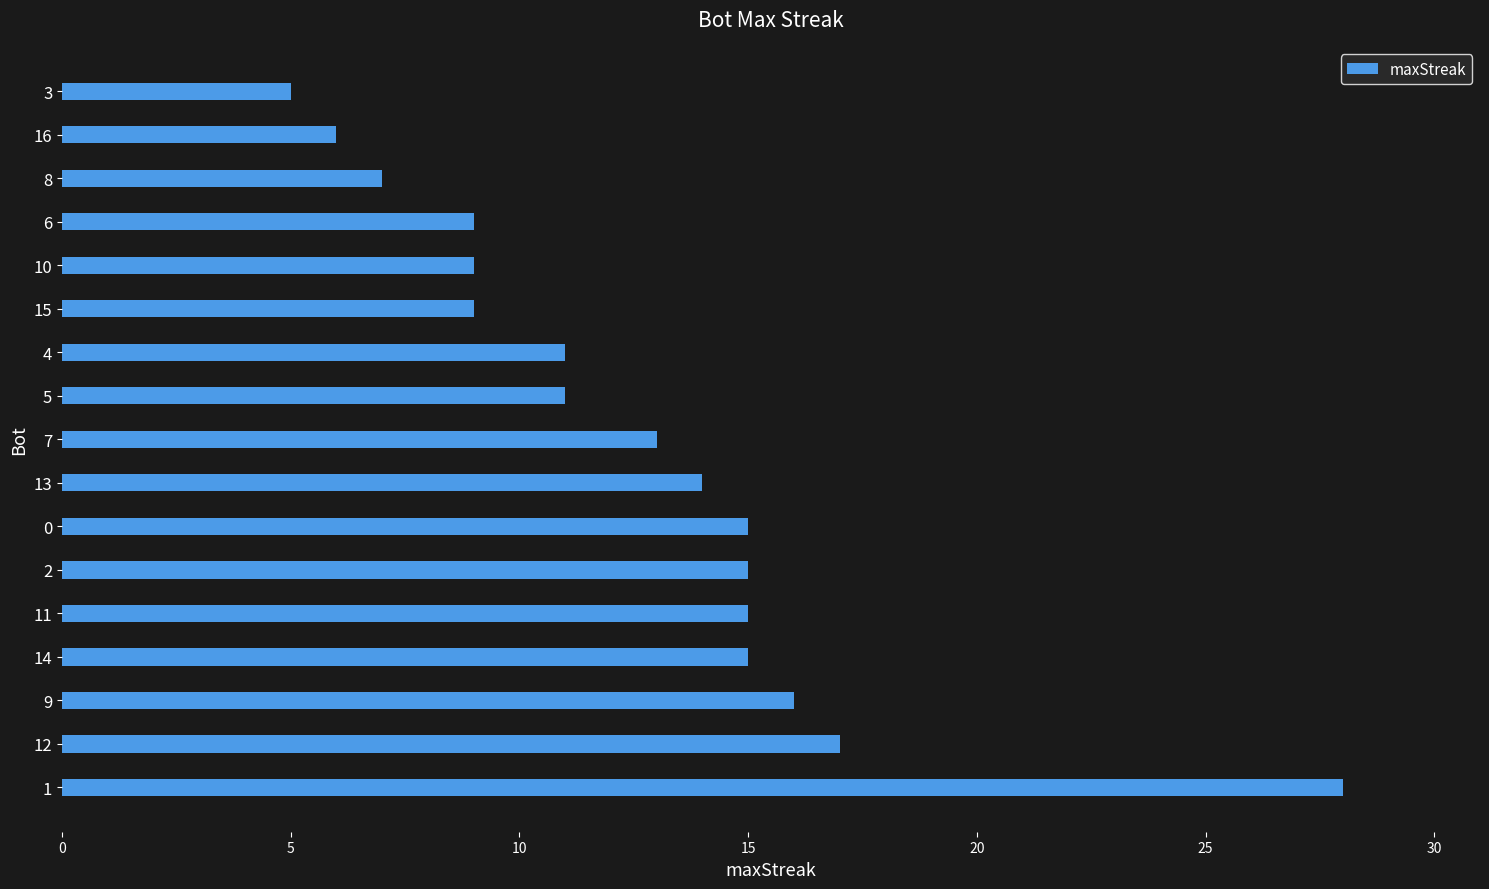

Approximately how many times larger is the value at 5 compared to 16?

1.8